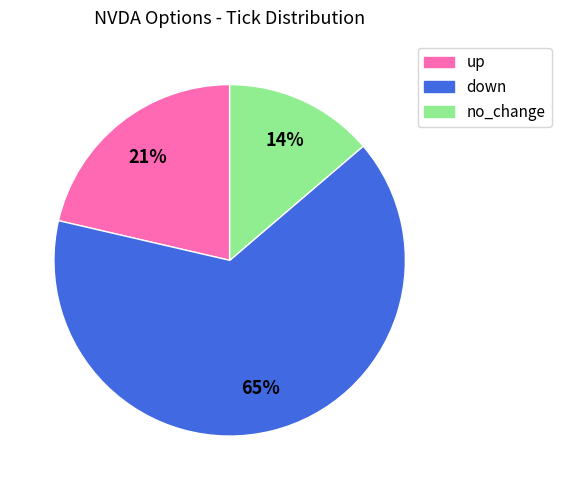

What percentage is the down slice, to the nearest percent?

65%